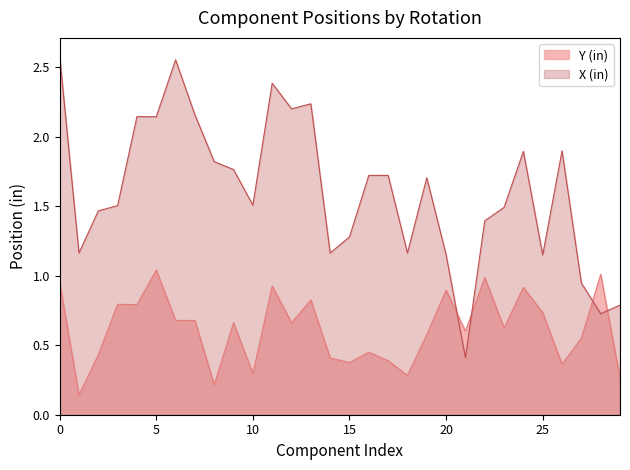

How many data points in X (in) are above 1?

26